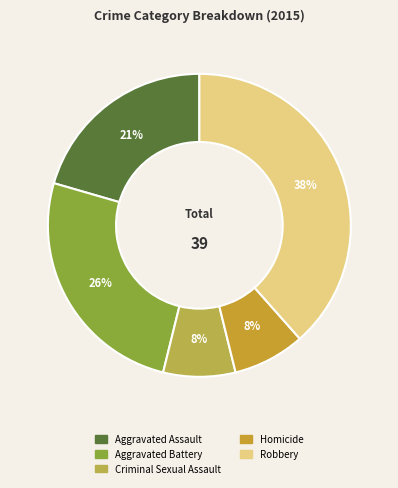

What percentage is NOT represented by Aggravated Battery?

74.4%